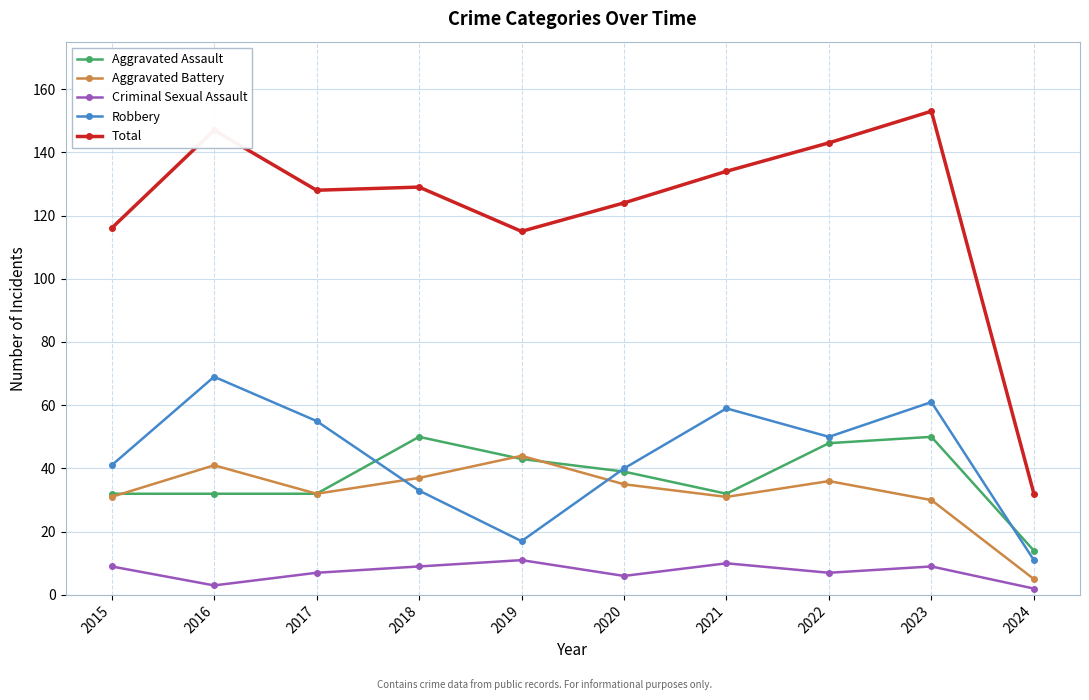

True or false: Aggravated Assault has more than 0 interior local peaks.

True